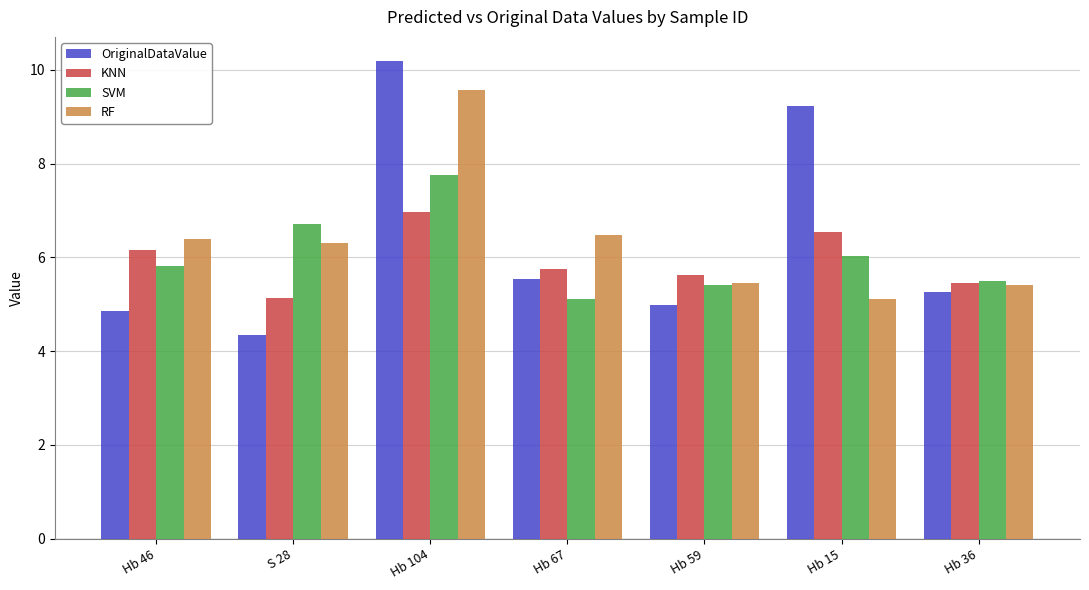

What is the sum of the KNN values at Hb 36 and Hb 46?

11.6